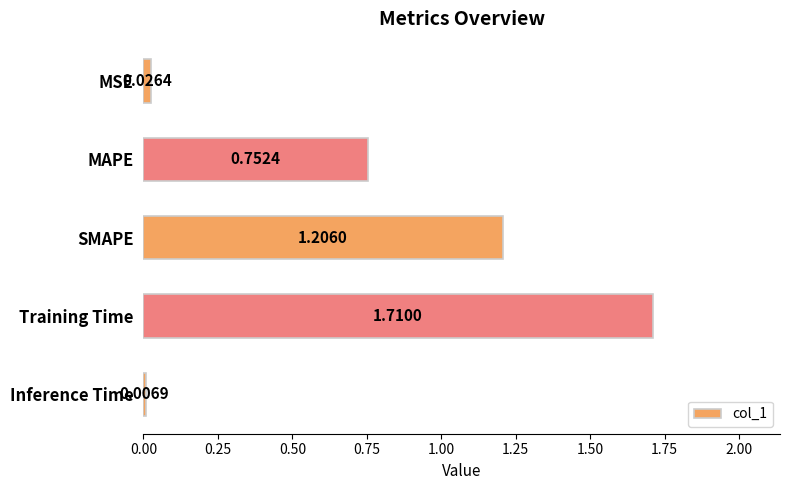

Rank the categories by value from highest to lowest.

Training Time, SMAPE, MAPE, MSE, Inference Time